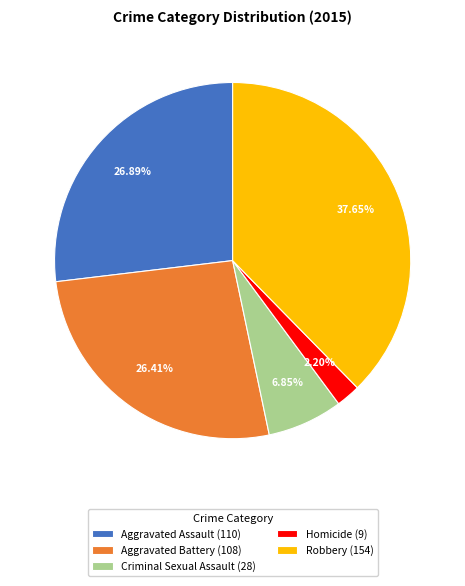

Which slice is the largest?

Robbery